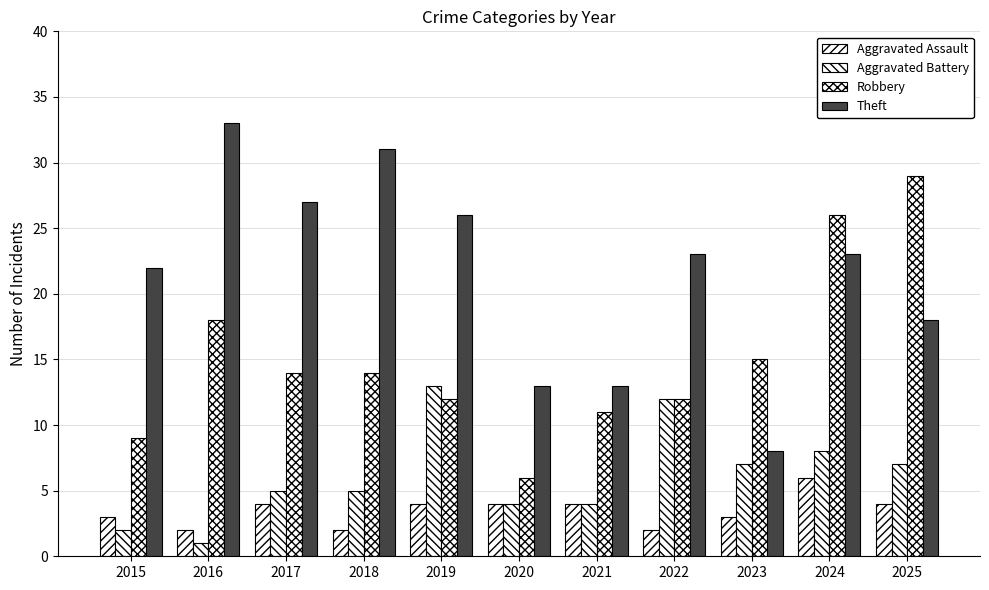

Reading right to left, extract all data points from this chart.

Aggravated Assault: 2025=4	2024=6	2023=3	2022=2	2021=4	2020=4	2019=4	2018=2	2017=4	2016=2	2015=3
Aggravated Battery: 2025=7	2024=8	2023=7	2022=12	2021=4	2020=4	2019=13	2018=5	2017=5	2016=1	2015=2
Robbery: 2025=29	2024=26	2023=15	2022=12	2021=11	2020=6	2019=12	2018=14	2017=14	2016=18	2015=9
Theft: 2025=18	2024=23	2023=8	2022=23	2021=13	2020=13	2019=26	2018=31	2017=27	2016=33	2015=22